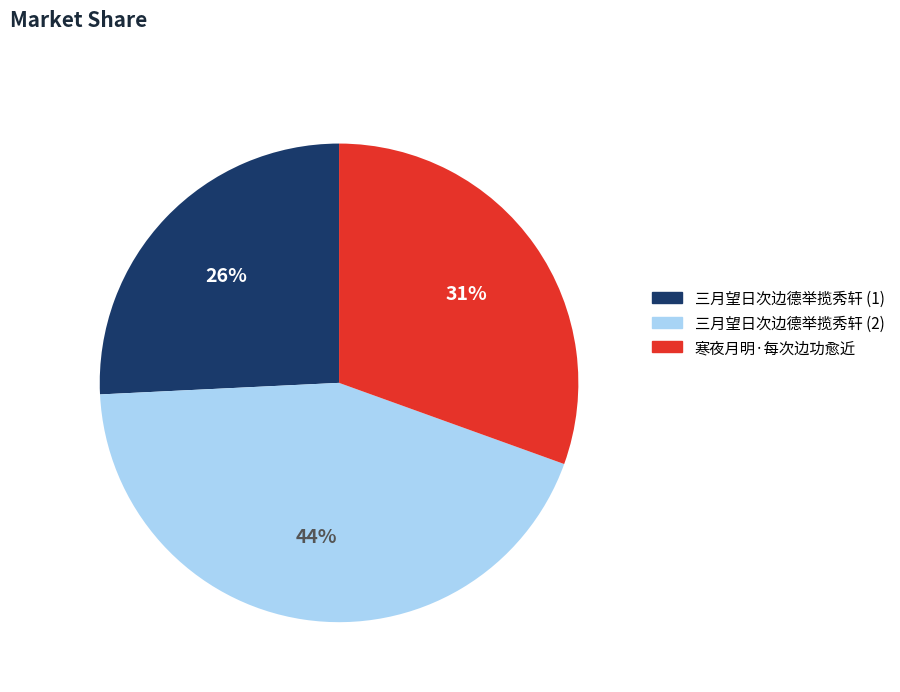

Is it true that 寒夜月明·每次边功愈近 is 31% of the pie?

True